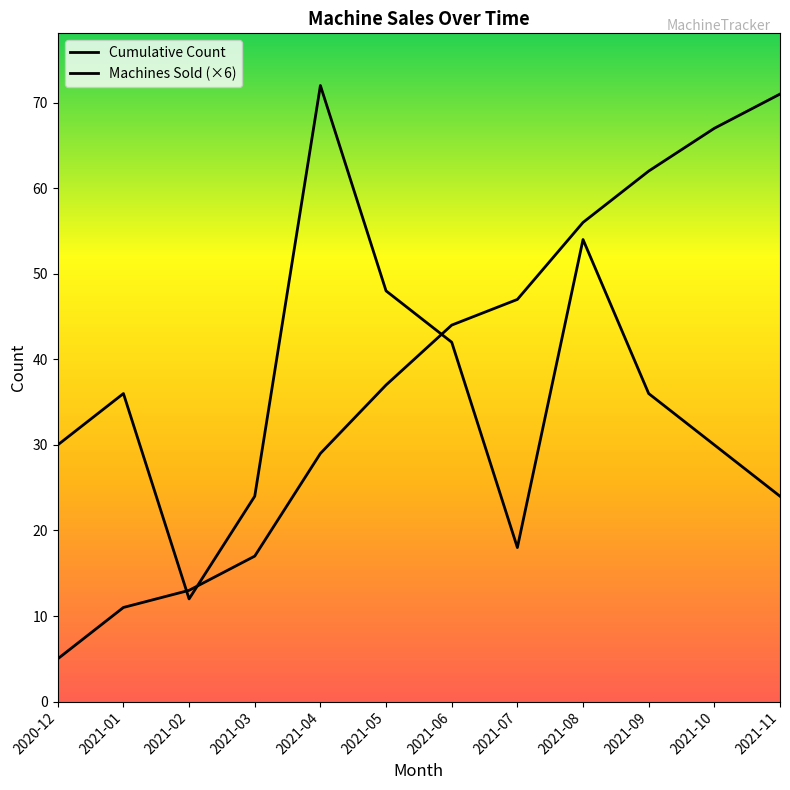

Rank the series by their average value, from highest to lowest.

Cumulative Count, Machines Sold